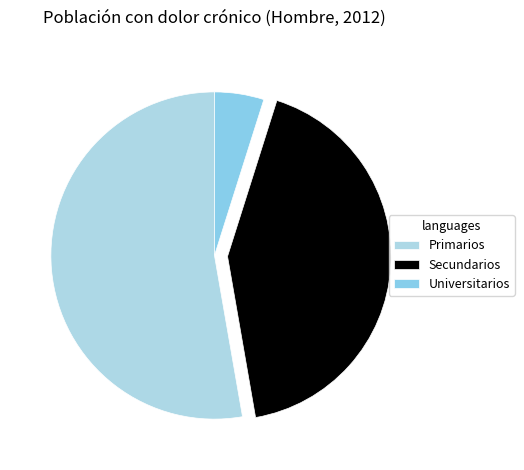

Which slice is the largest?

Primarios